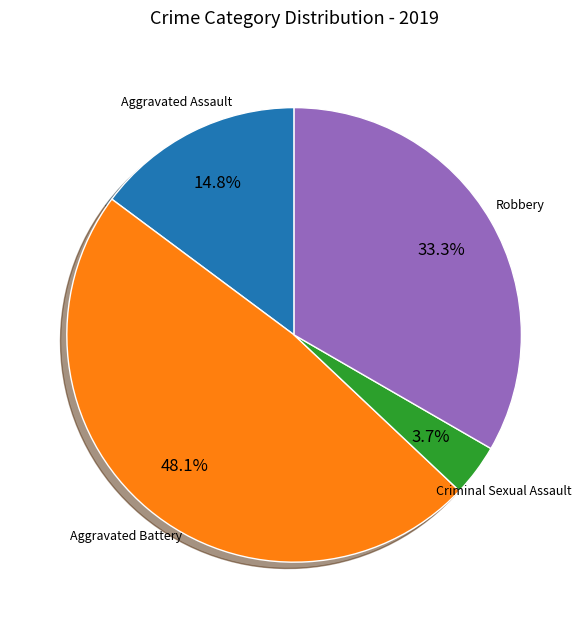

Does any single category account for the majority?

No